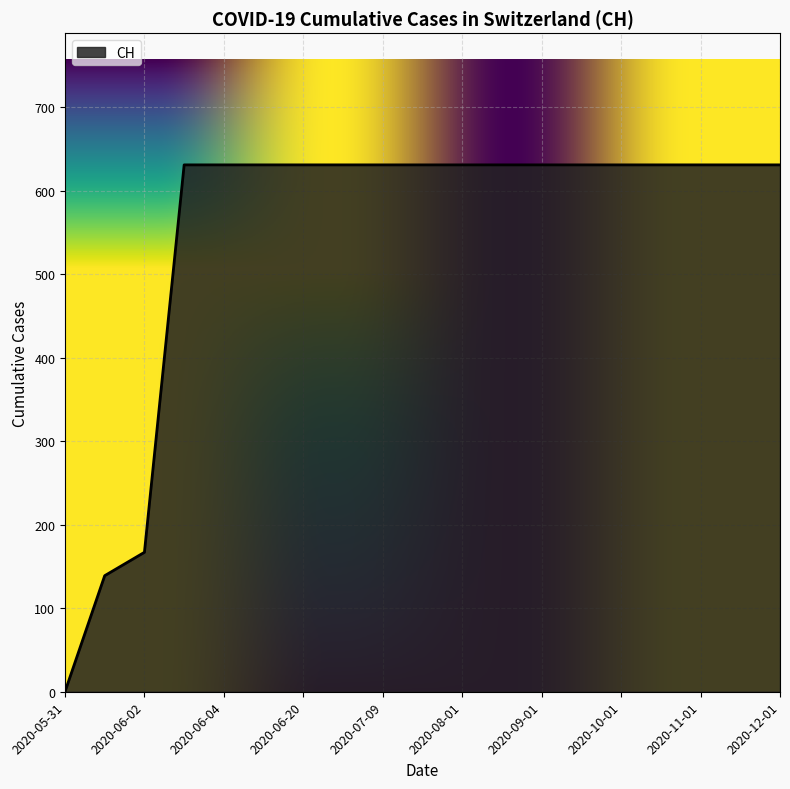

What is the greatest value displayed?

631